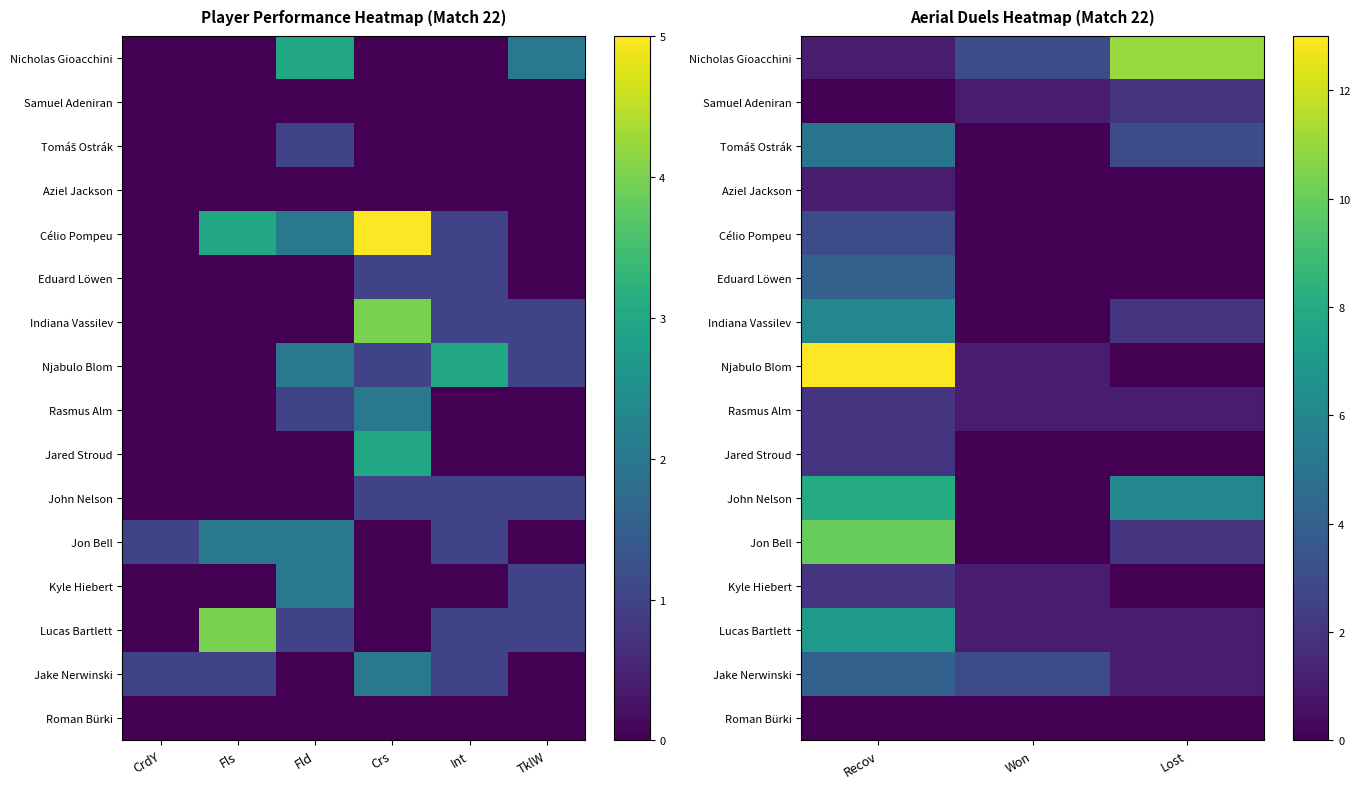

How many Célio Pompeu values are between 0 and 3?

3